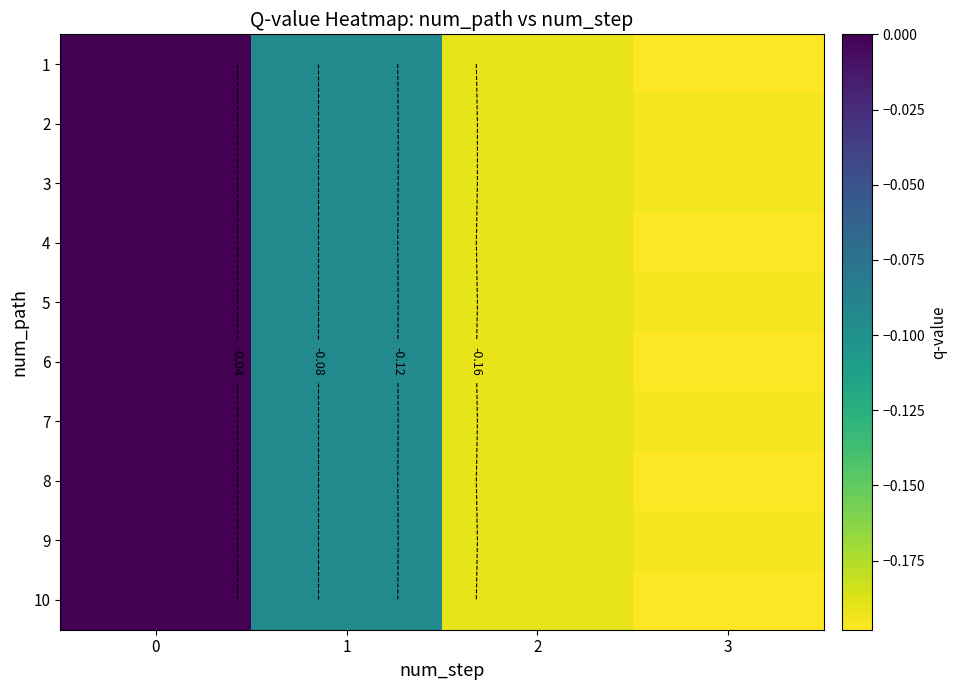

Rank the series by their maximum value, from lowest to highest.

row_0, row_1, row_2, row_3, row_4, row_5, row_6, row_7, row_8, row_9